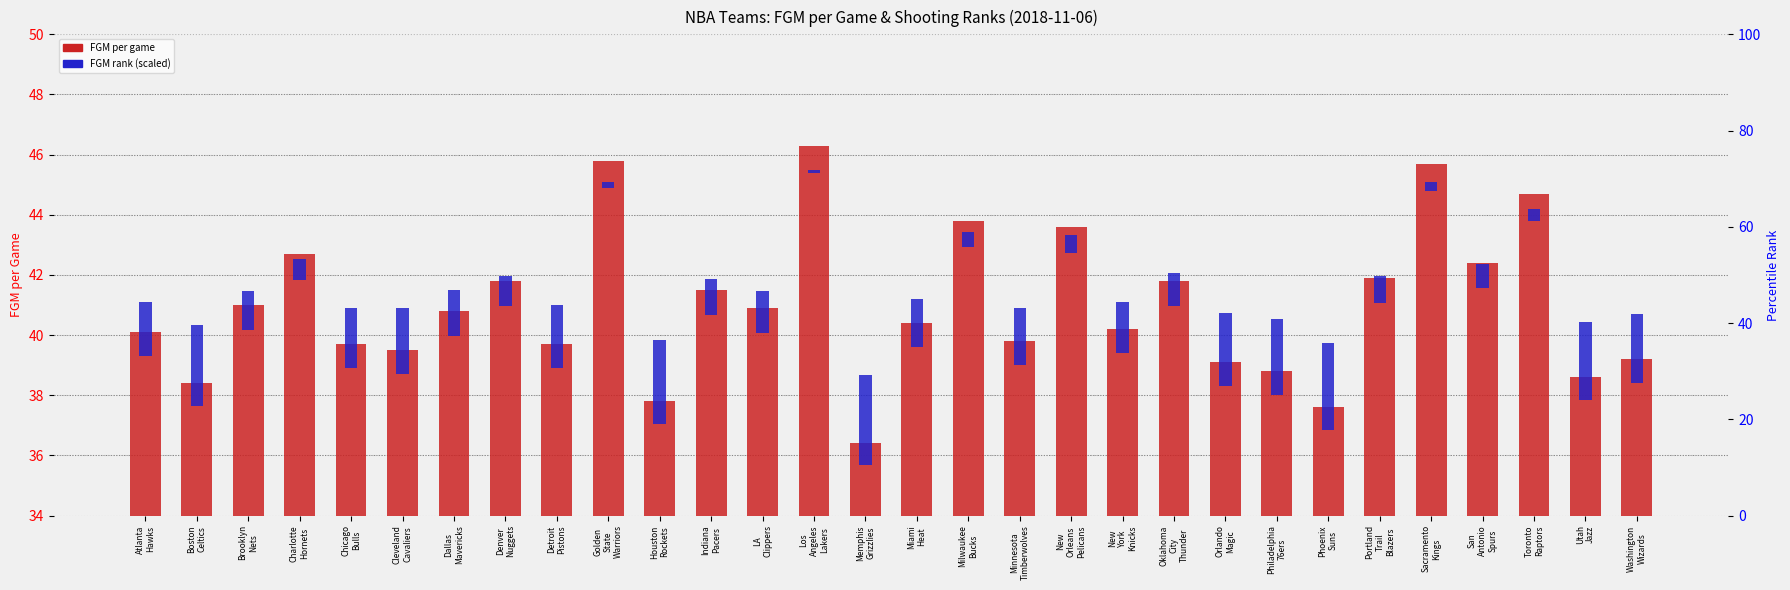

What is the difference between the highest and lowest values at Detroit
Pistons?

37.6